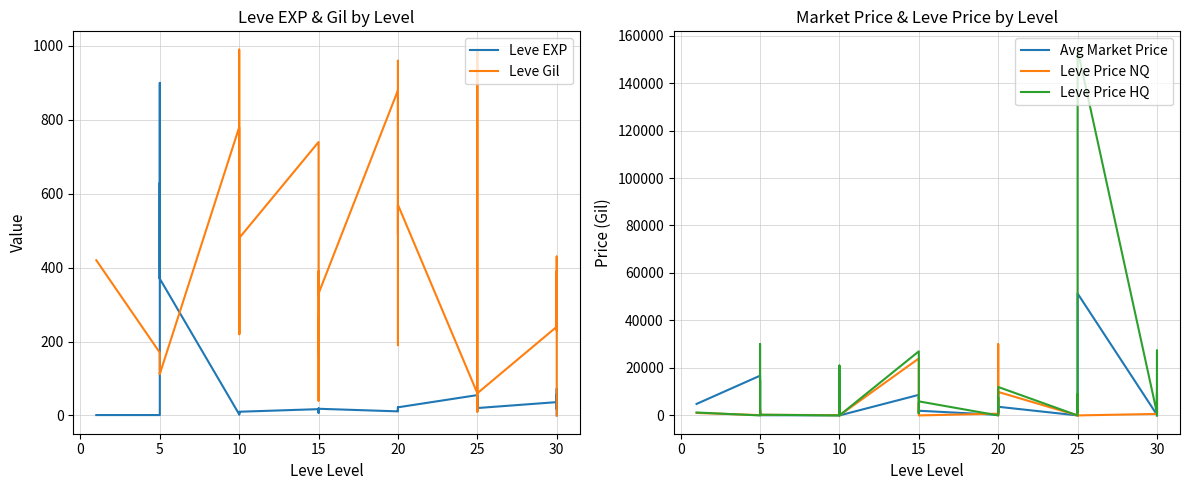

What is the greatest value displayed?

154071.4